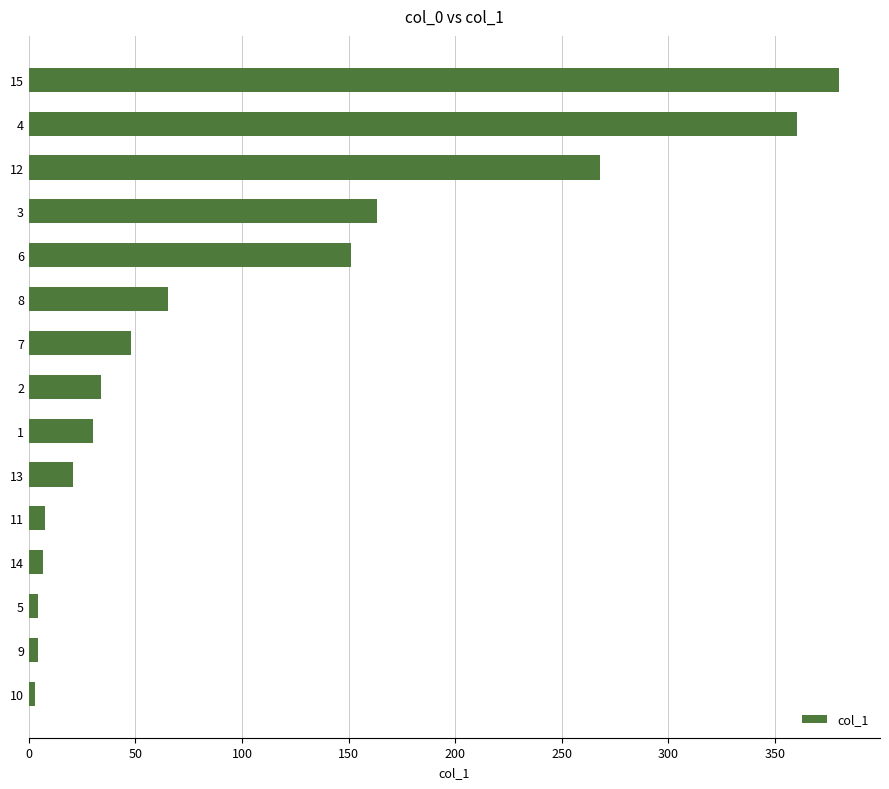

What is the change in value from 13 to 6?

+130.7